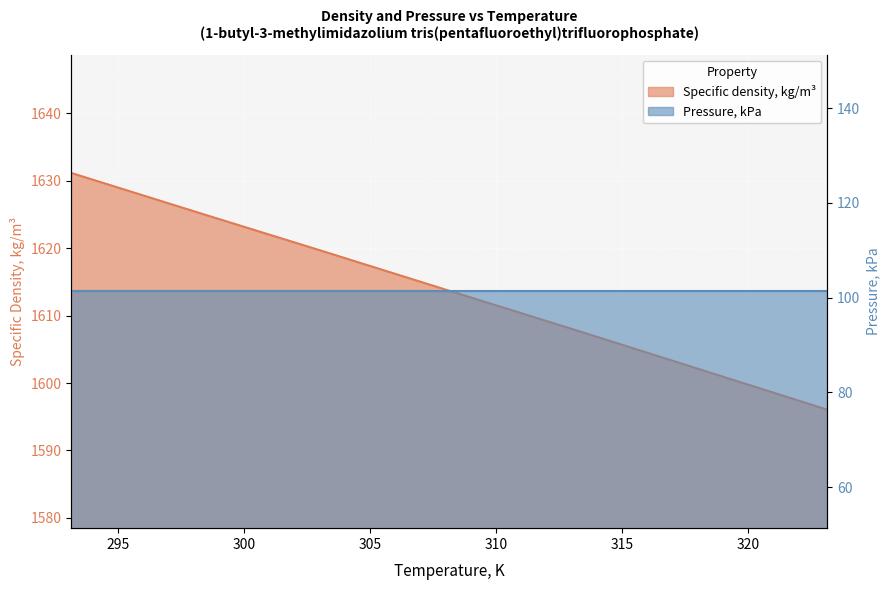

List the labels in order of value, largest first.

293.15, 298.15, 303.15, 308.15, 313.15, 318.15, 323.15